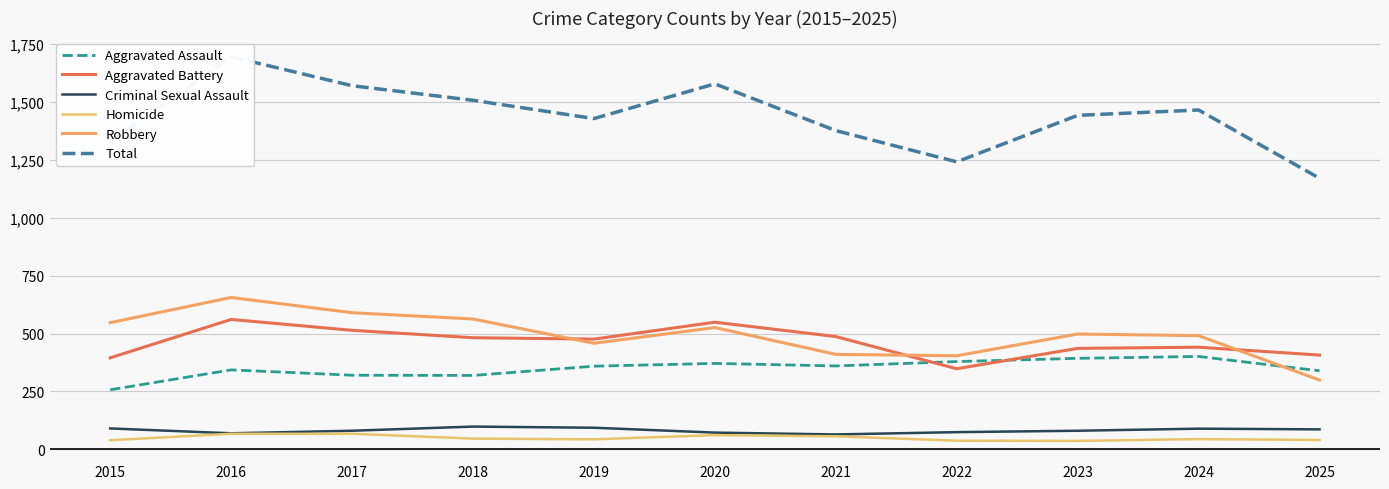

Reading right to left, transcribe all the data shown in this chart.

Aggravated Assault: 339	401	393	379	360	371	359	319	320	343	257
Aggravated Battery: 407	441	436	348	487	549	476	482	514	561	395
Criminal Sexual Assault: 86	89	80	74	64	72	93	98	80	69	90
Homicide: 40	44	36	37	56	61	43	46	67	67	39
Robbery: 299	491	498	404	410	526	458	563	590	656	547
Total: 1171	1466	1443	1242	1377	1579	1429	1508	1571	1696	1328